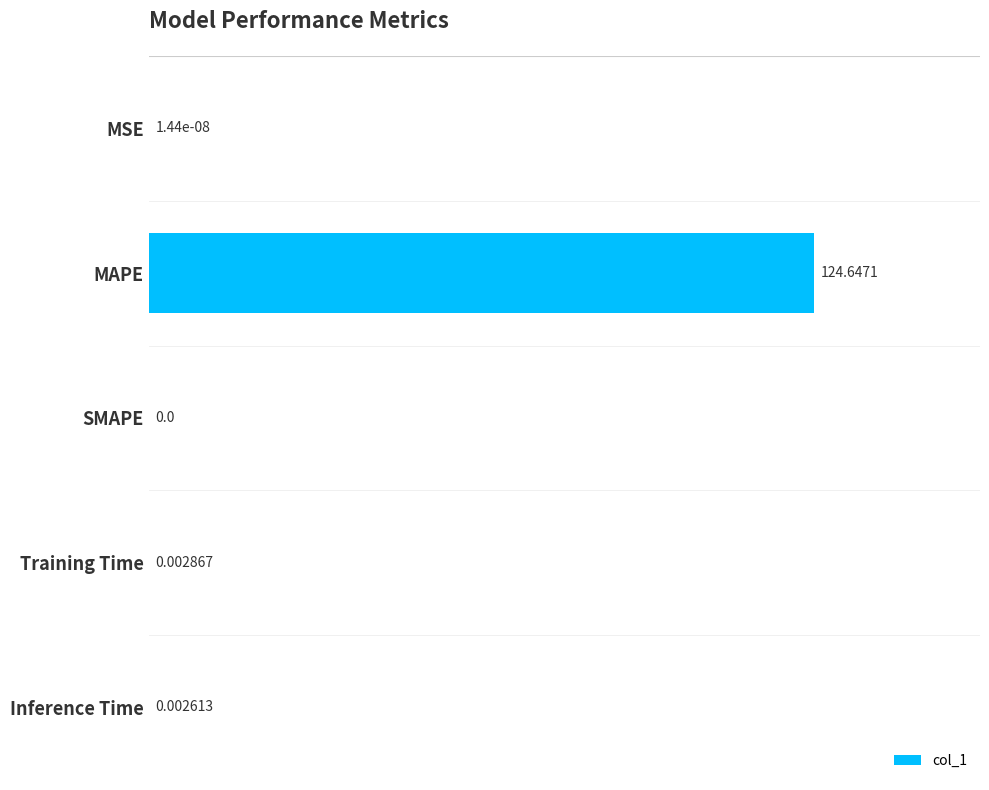

What is the change in value from MAPE to SMAPE?

-124.6